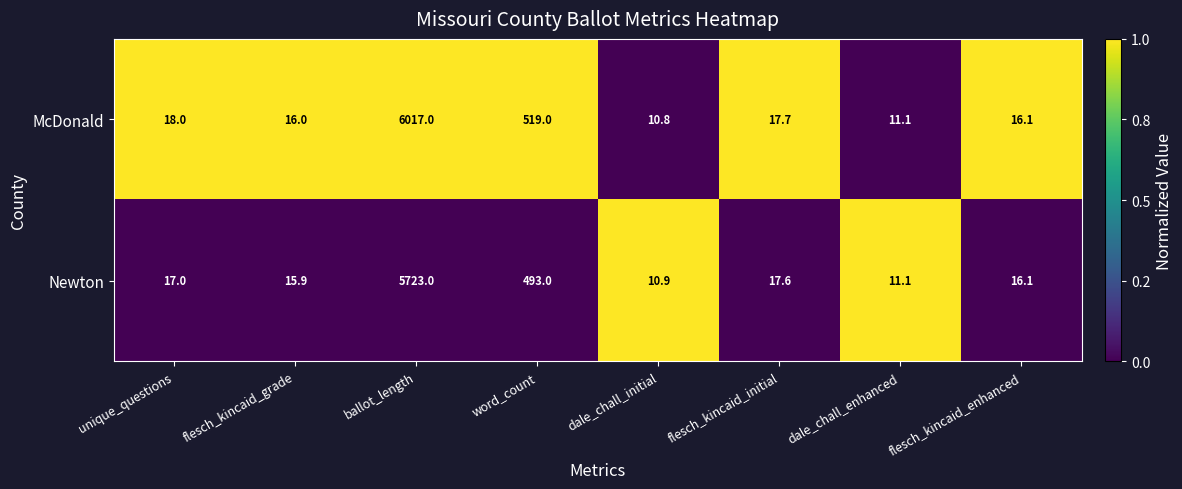

How many categories are shown in the chart?

8